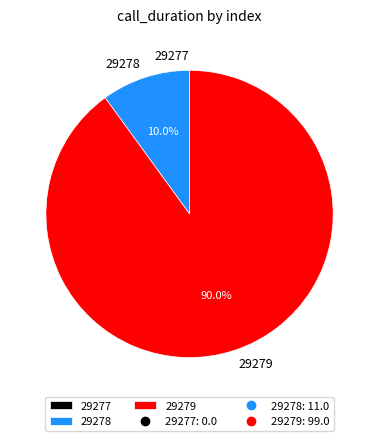

Is it true that 29278 is 1% of the pie?

False